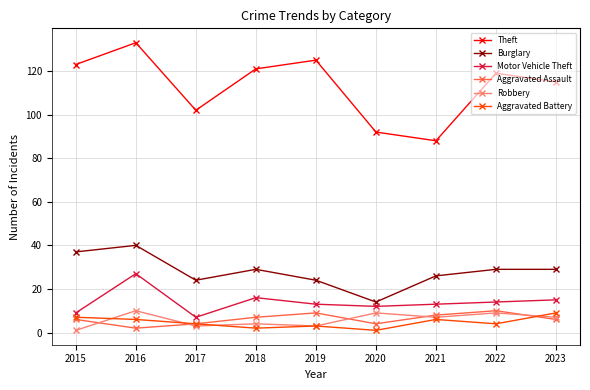

True or false: Burglary and Theft intersect in this chart.

False